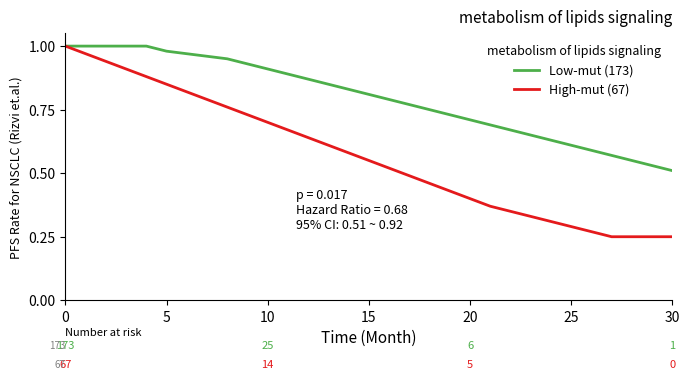

Rank the series by their average value, from lowest to highest.

High-mut (67), Low-mut (173)